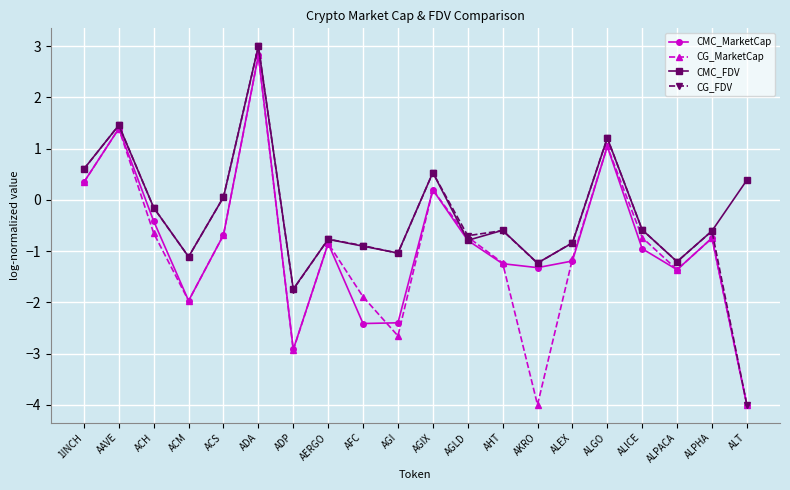

Rank the series by their average value, from highest to lowest.

CMC_FDV, CG_FDV, CMC_MarketCap, CG_MarketCap